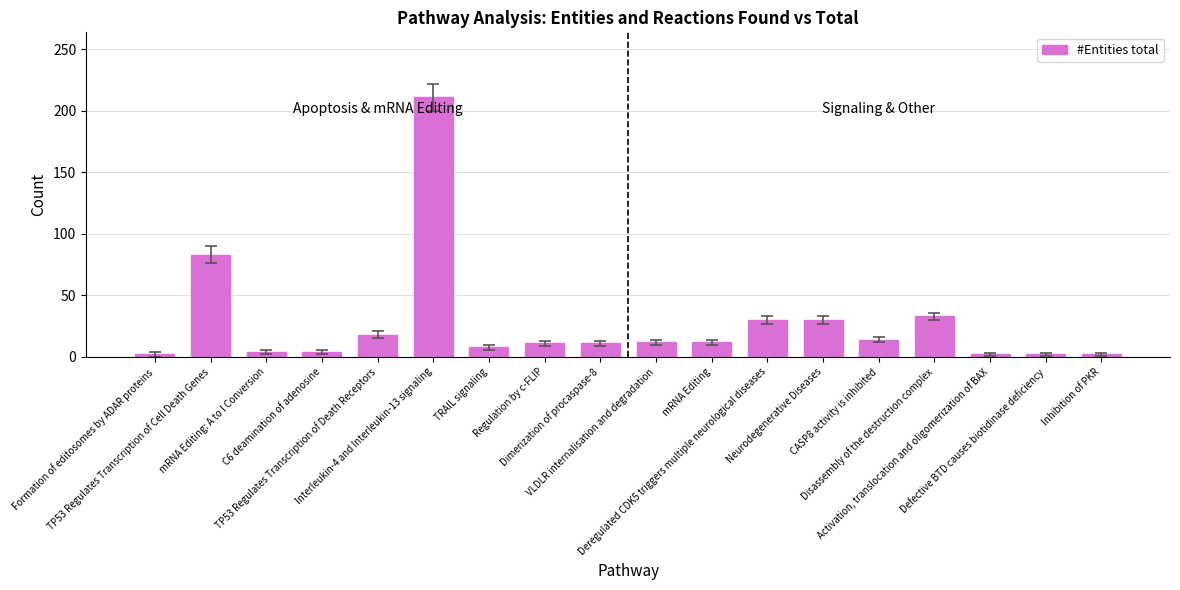

Are the bars grouped side by side (vs. stacked)?

No